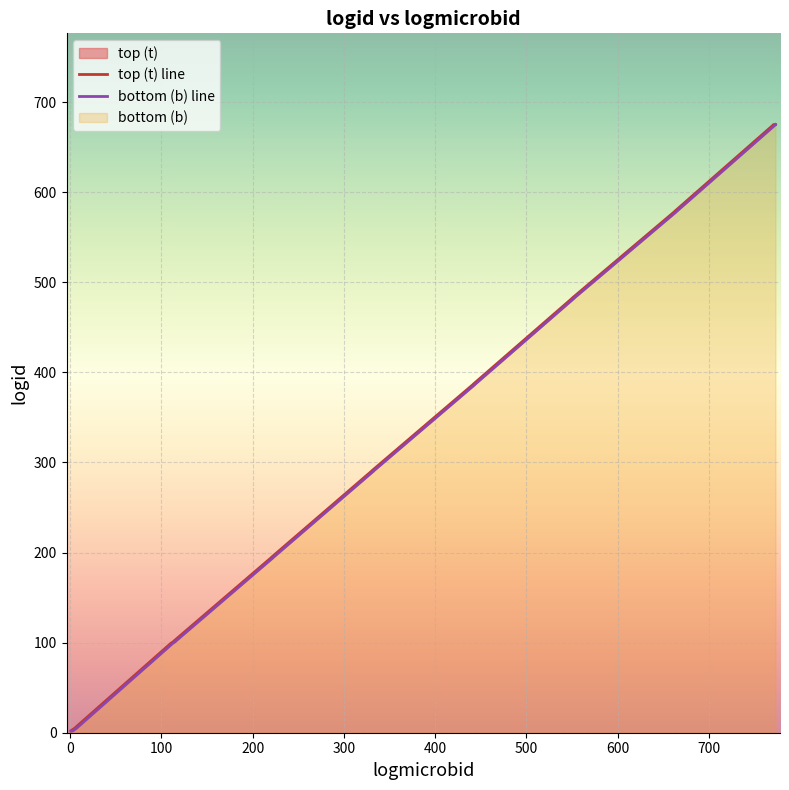

How many data points in bottom (b) are less than 290?

10